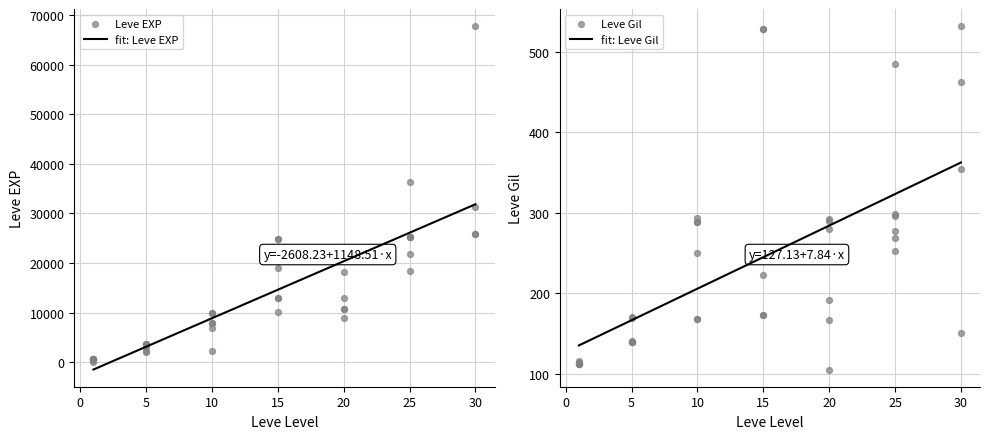

Which series has the widest spread of Y values?

Leve EXP